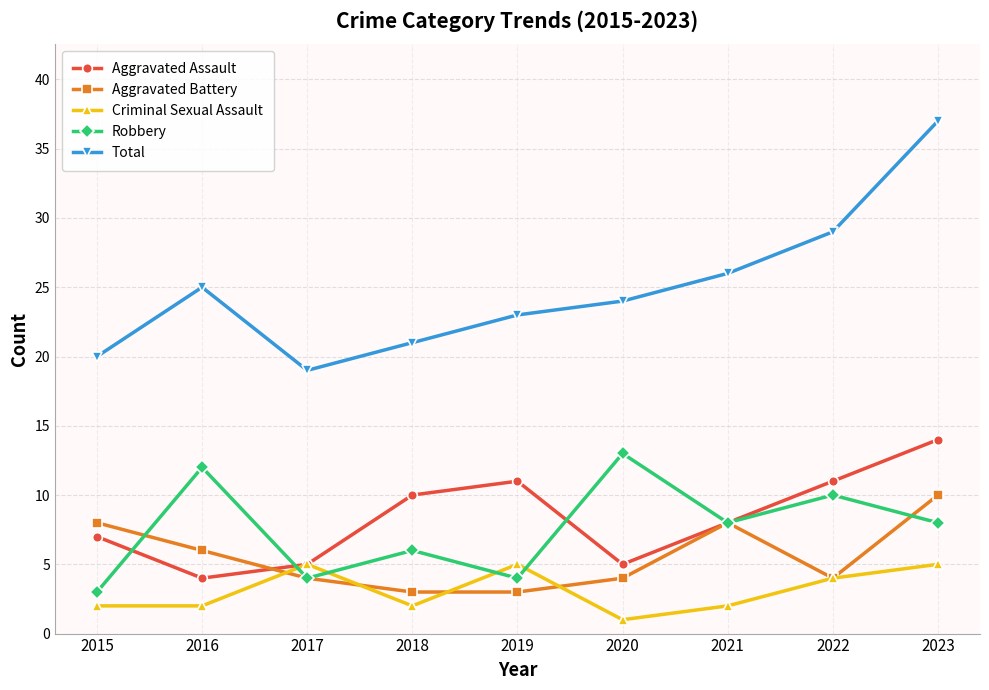

Which series has the widest spread of values?

Total